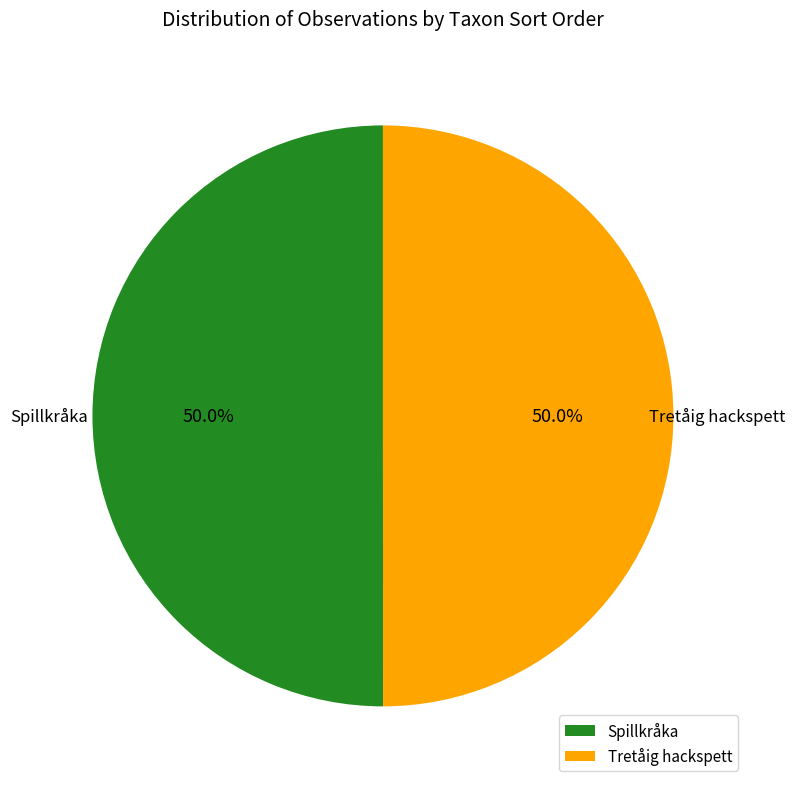

Is the sum of Spillkråka and Tretåig hackspett greater than half?

Yes